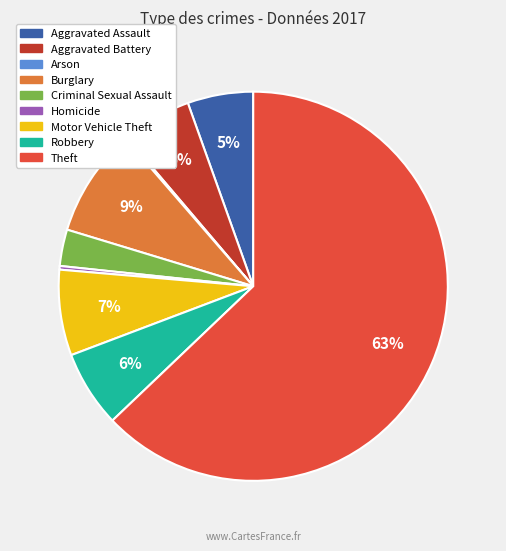

The Criminal Sexual Assault slice represents 11% of the pie. True or false?

False